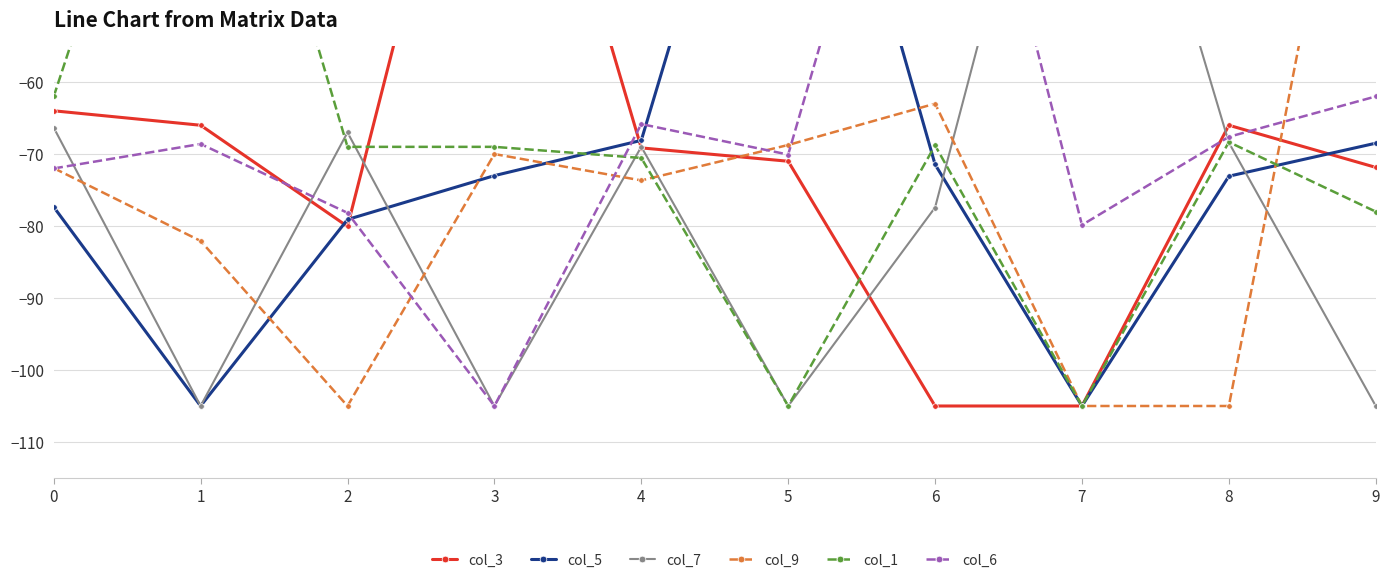

True or false: col_6 and col_1 cross at least once.

True